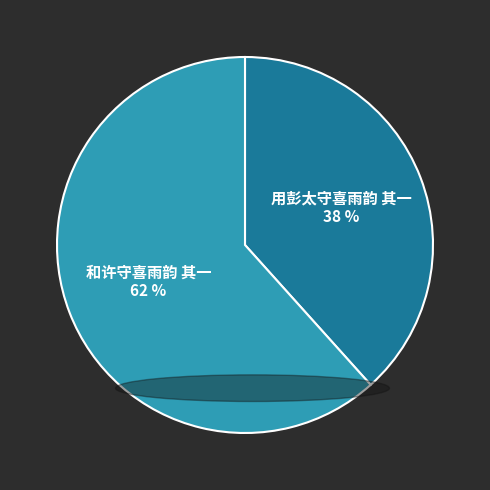

How many slices are in this pie chart?

2